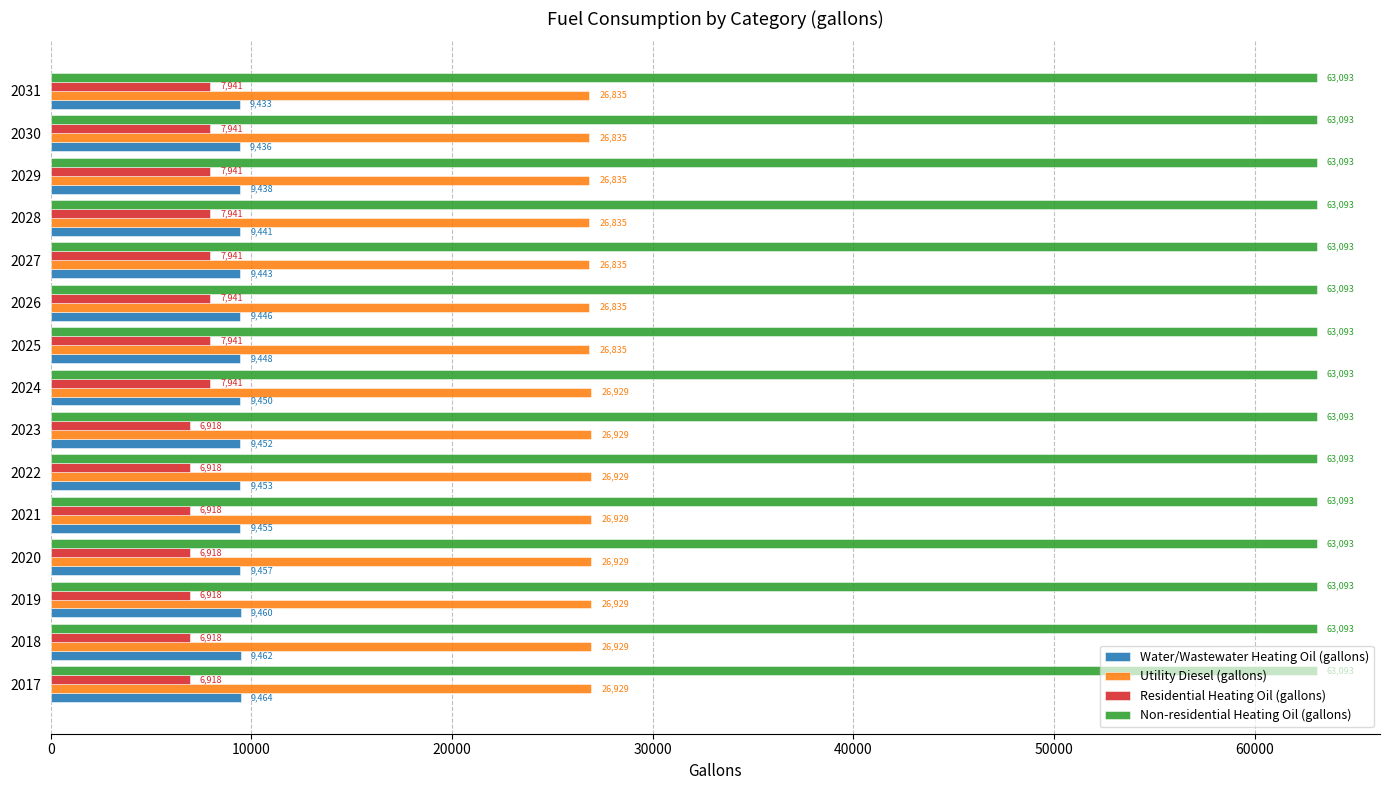

Which series has the largest total across all categories?

Non-residential Heating Oil (gallons)